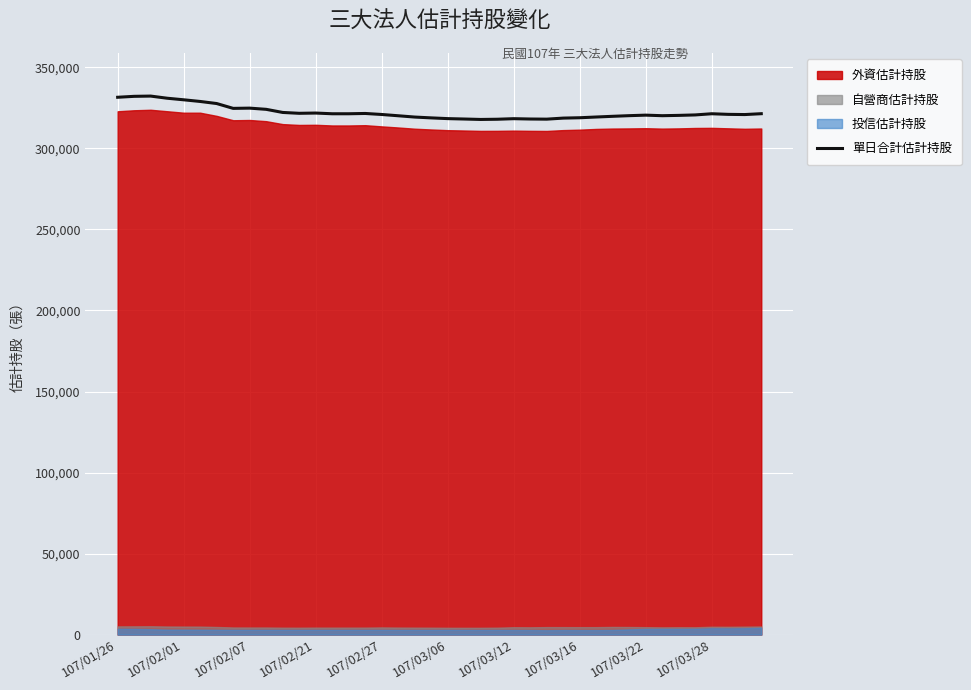

Reading left to right, transcribe all the data shown in this chart.

331581	332158	332314	330990	330023	328991	327713	324726	324876	324134	322214	321685	321841	321405	321405	321586	320958	320171	319369	318859	318406	318156	317889	318020	318364	318161	318074	318723	318945	319397	319831	320229	320549	320208	320404	320685	321409	321032	320909	321442